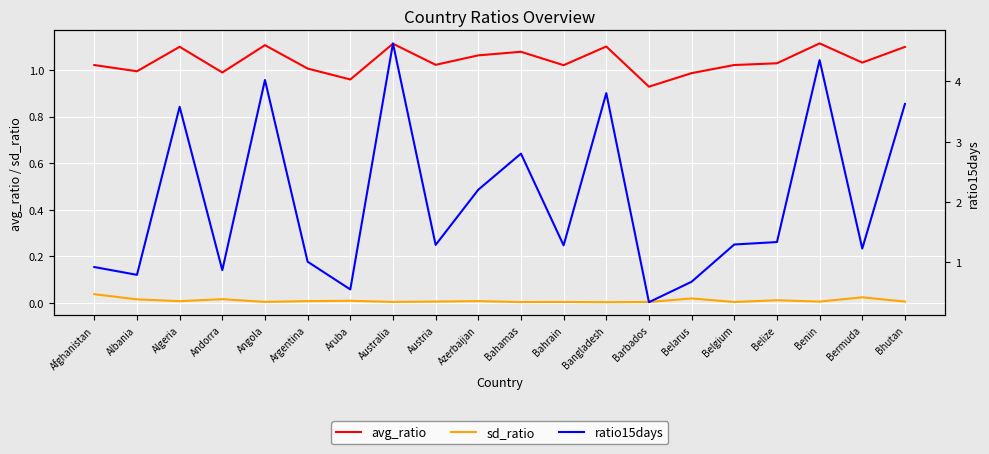

Which category has the highest value across all series?

Australia